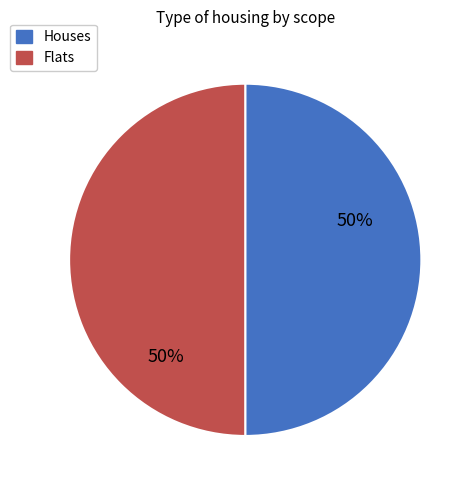

What is the ratio of the value at Houses to the value at Flats?

1.0